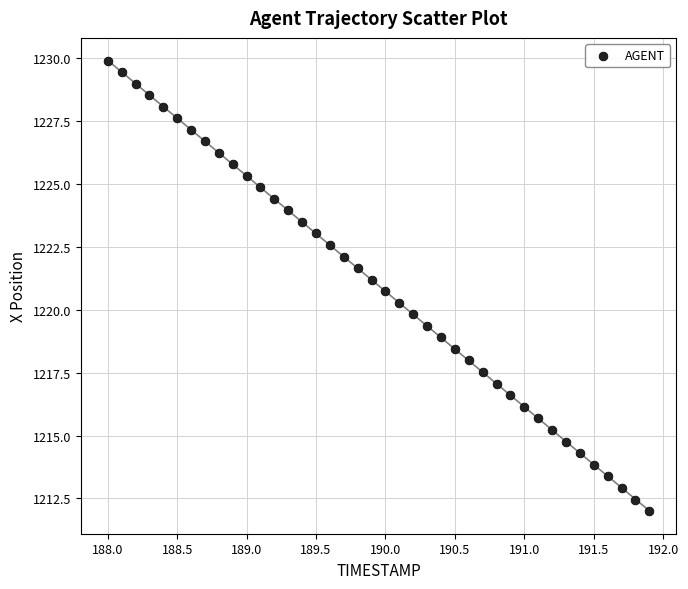

What is the range of Y values (max minus min)?

17.9